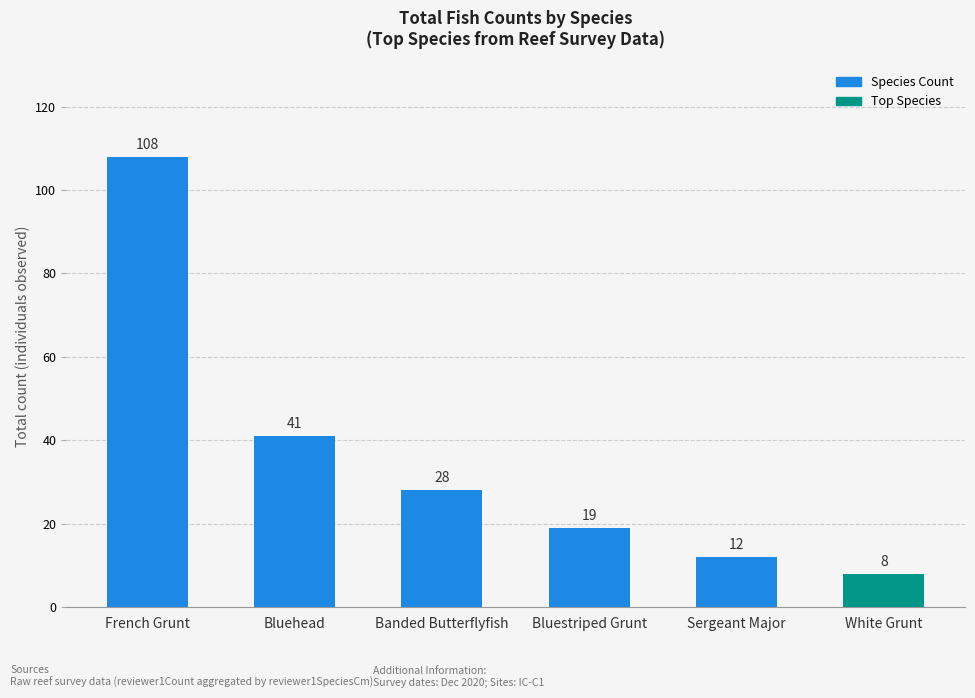

At which category does the chart reach its peak across all series?

French Grunt